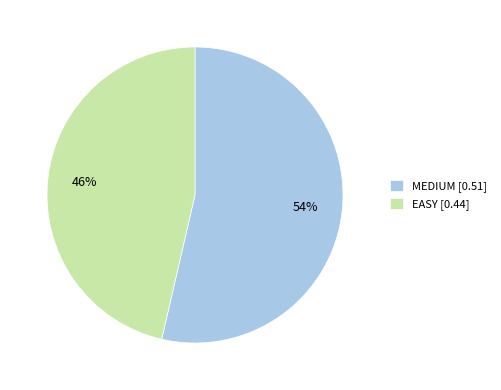

The MEDIUM slice represents 69% of the pie. True or false?

False